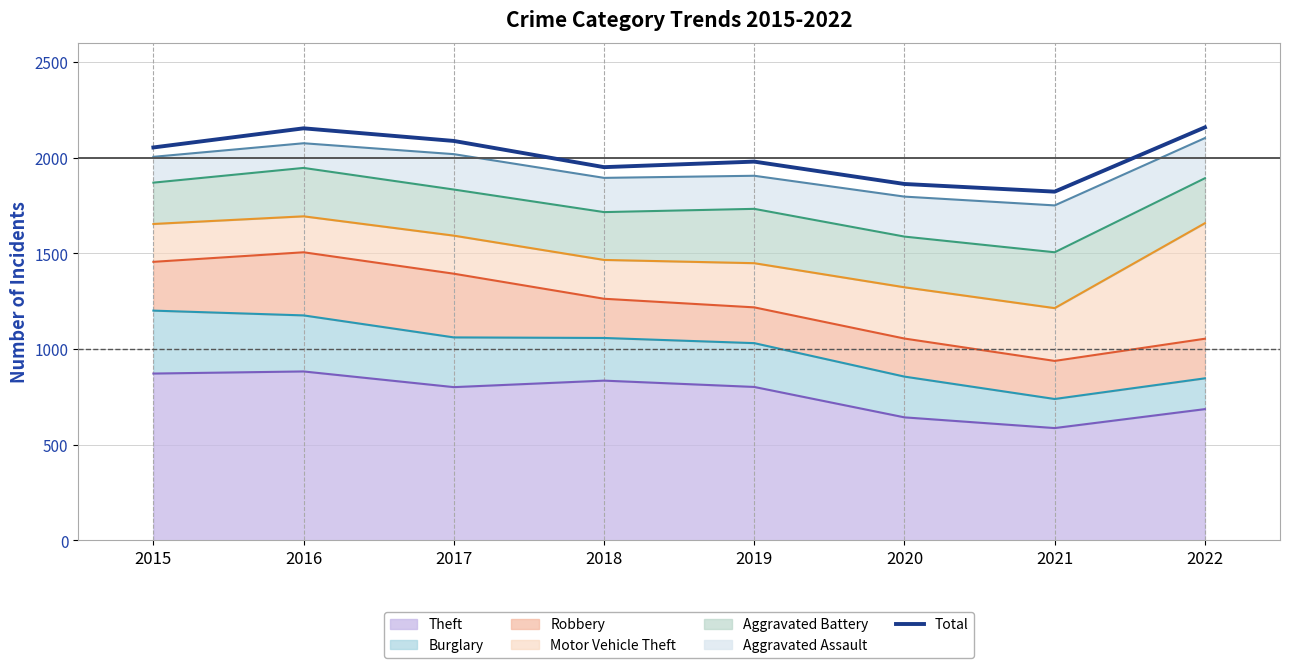

At which category does the data reach its first local peak?

2016